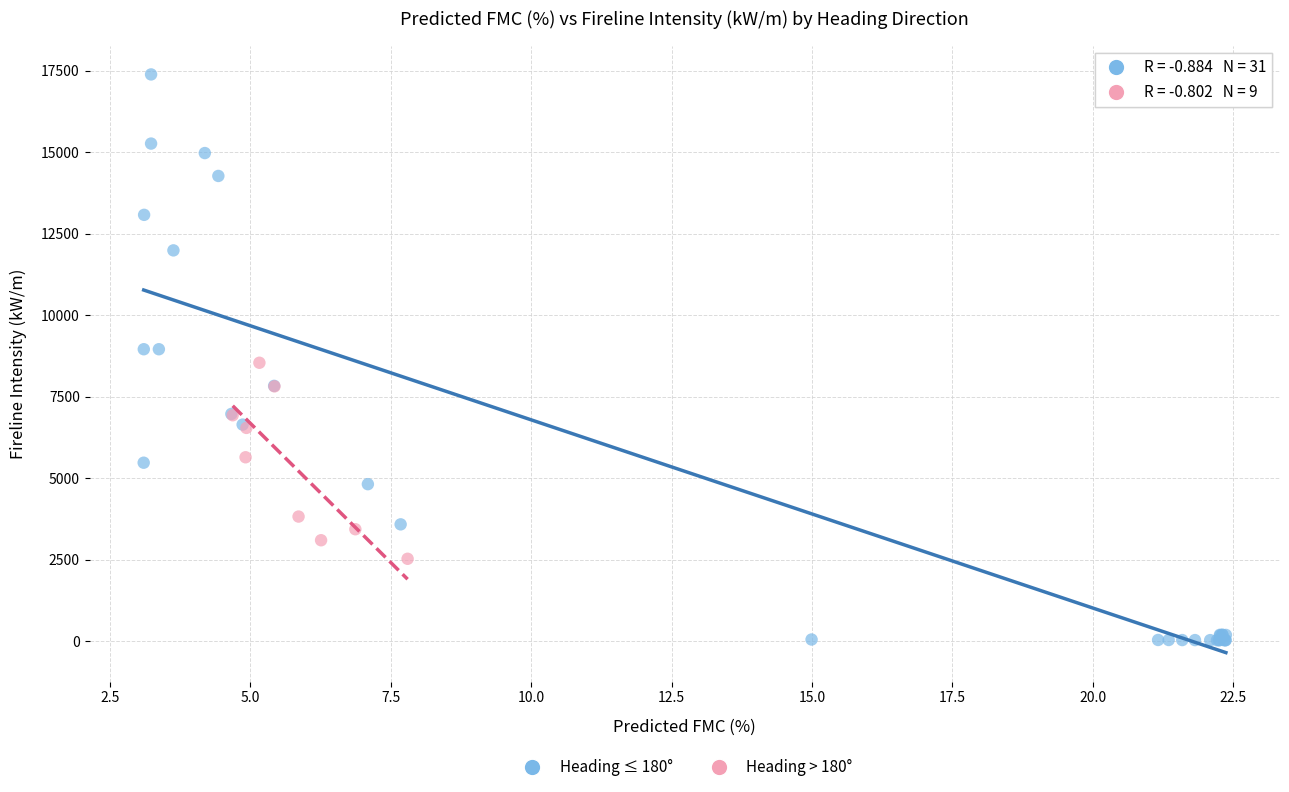

Which series has the widest spread of Y values?

Heading ≤ 180°